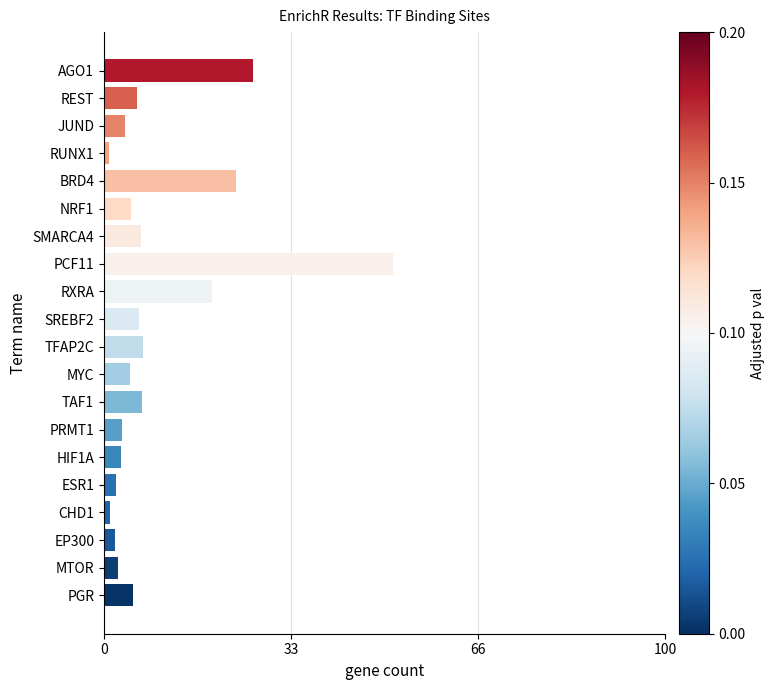

True or false: the data shows 5.2 at PGR.

True